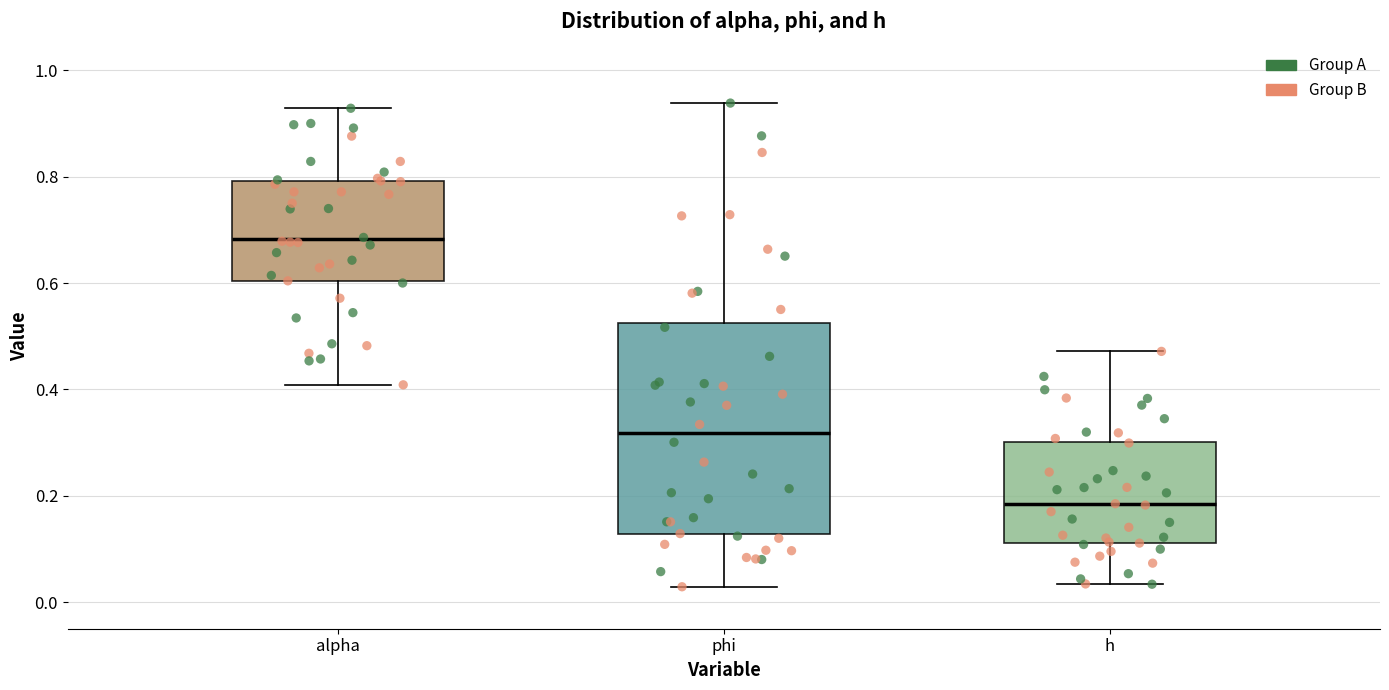

Where does the upper whisker of the box for alpha end on the y-axis? The values are not printed on the chart, so give them approximately, as read against the axis.

0.92